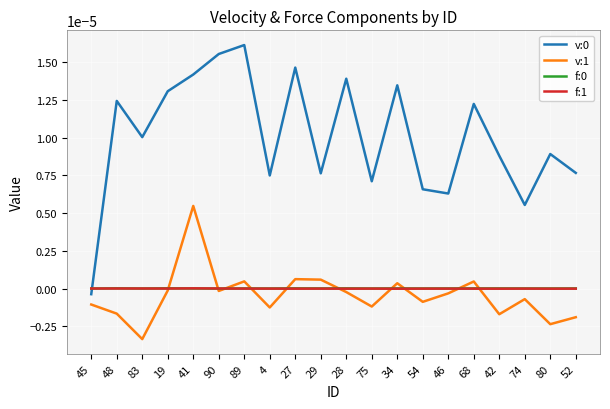

Which series changed the most between 48 and 41?

v:1